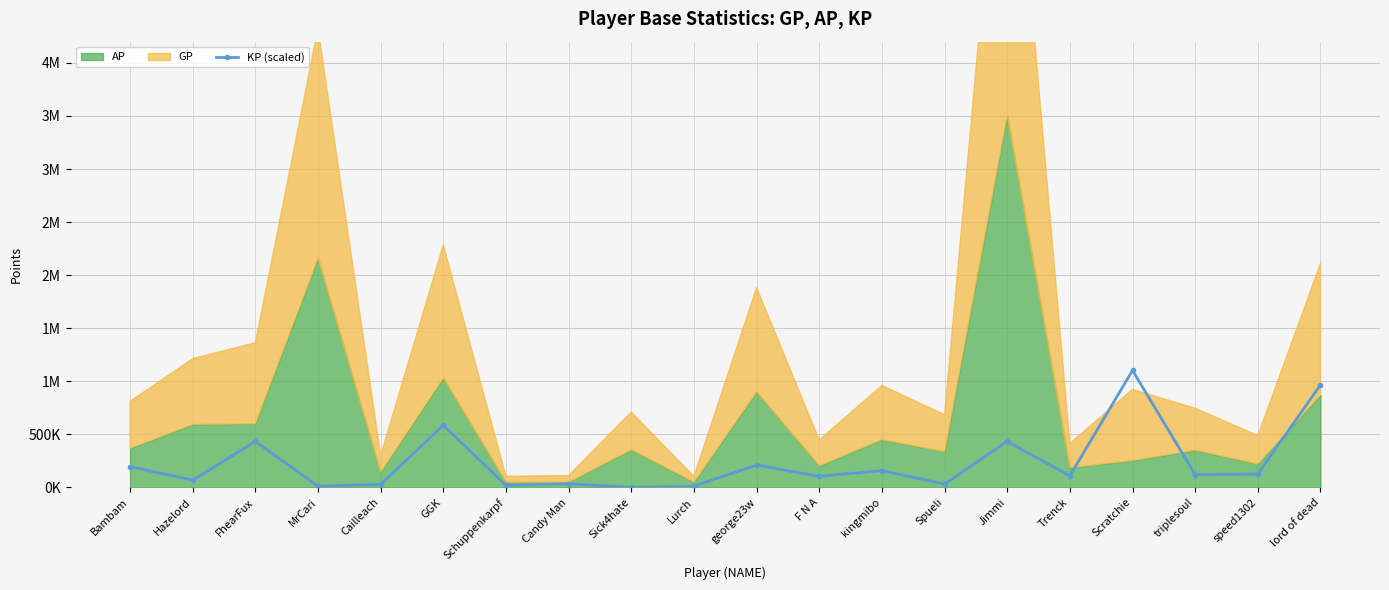

At which label does the data first exceed 119745?

Bambam